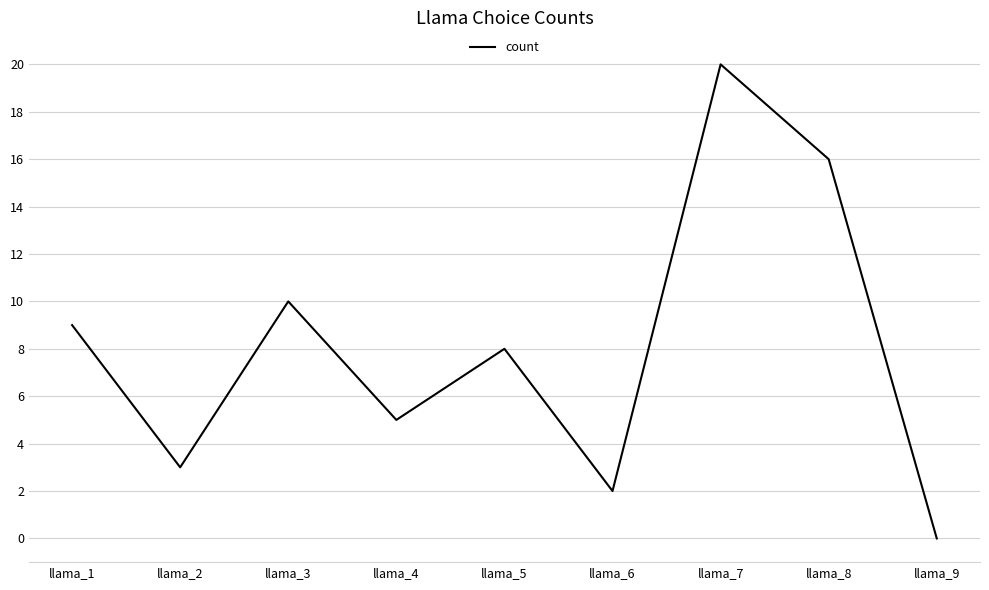

What is the difference between the maximum and second lowest values?

18